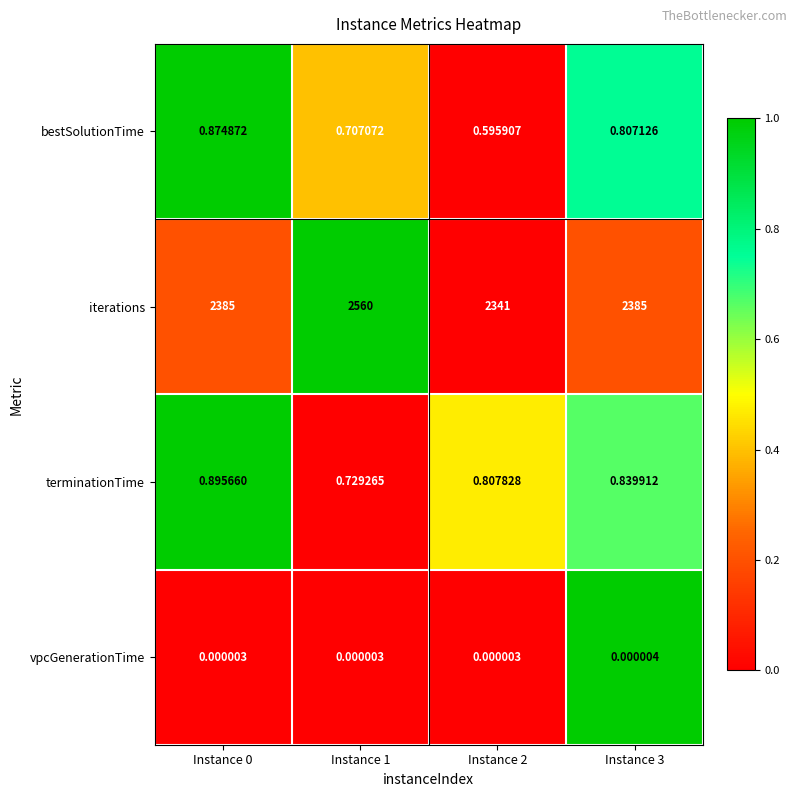

Which series has the largest total across all categories?

iterations